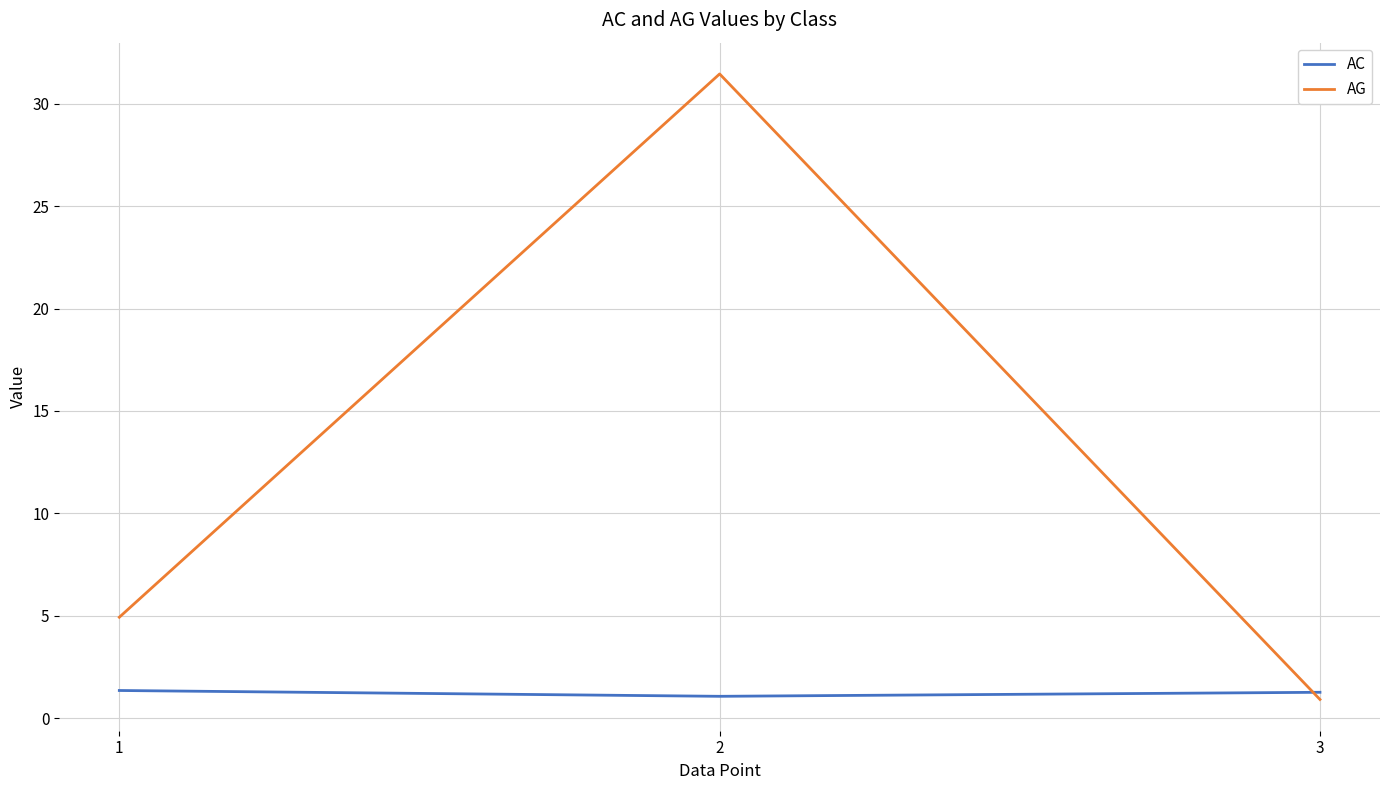

At which label is AG closest to 16?

1